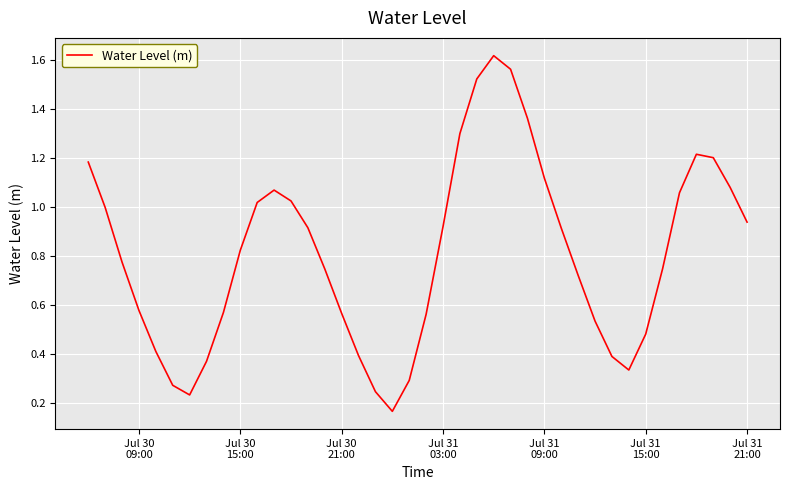

What is the difference between the second highest and second lowest values?

1.3